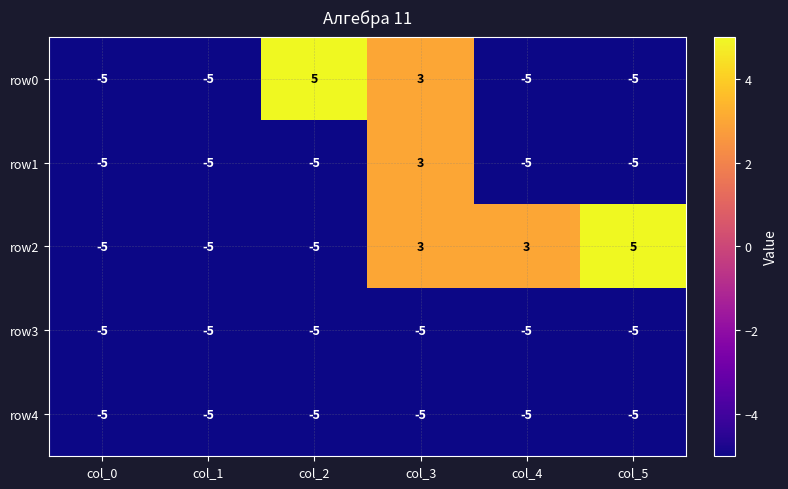

How many row1 values are between -5 and -4?

5